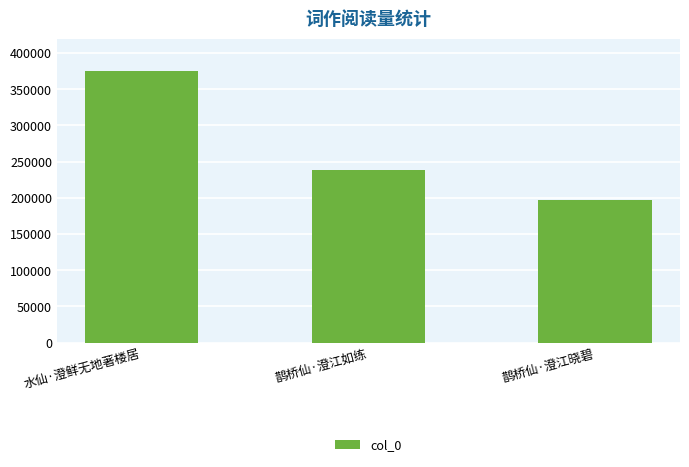

How many distinct data groups are displayed?

1